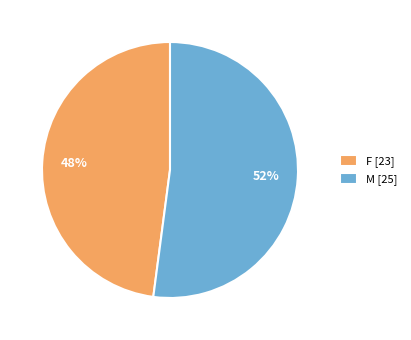

True or false: M [25] accounts for 52% of the total.

True